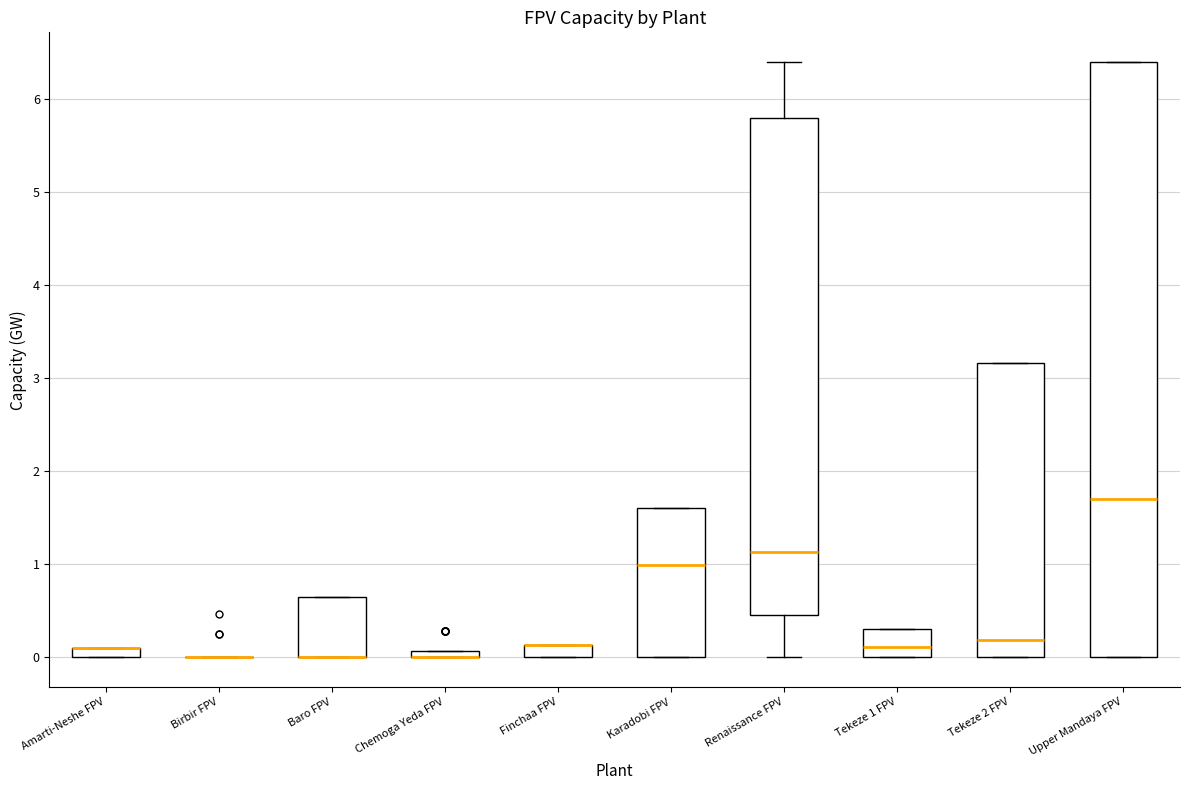

Which box is the tallest, from its lower edge to its upper edge?

Upper Mandaya FPV